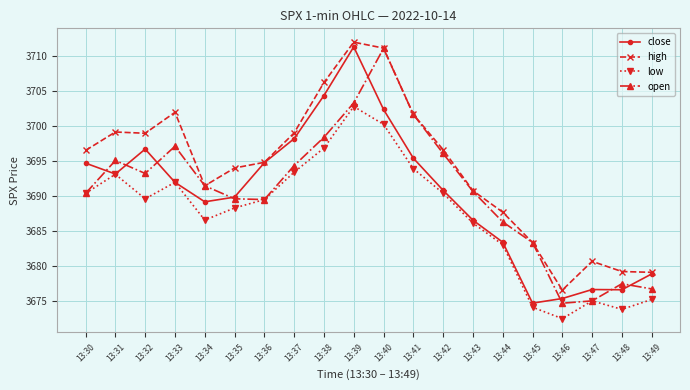

The low series shows 2022.6 at 13:31. True or false?

False